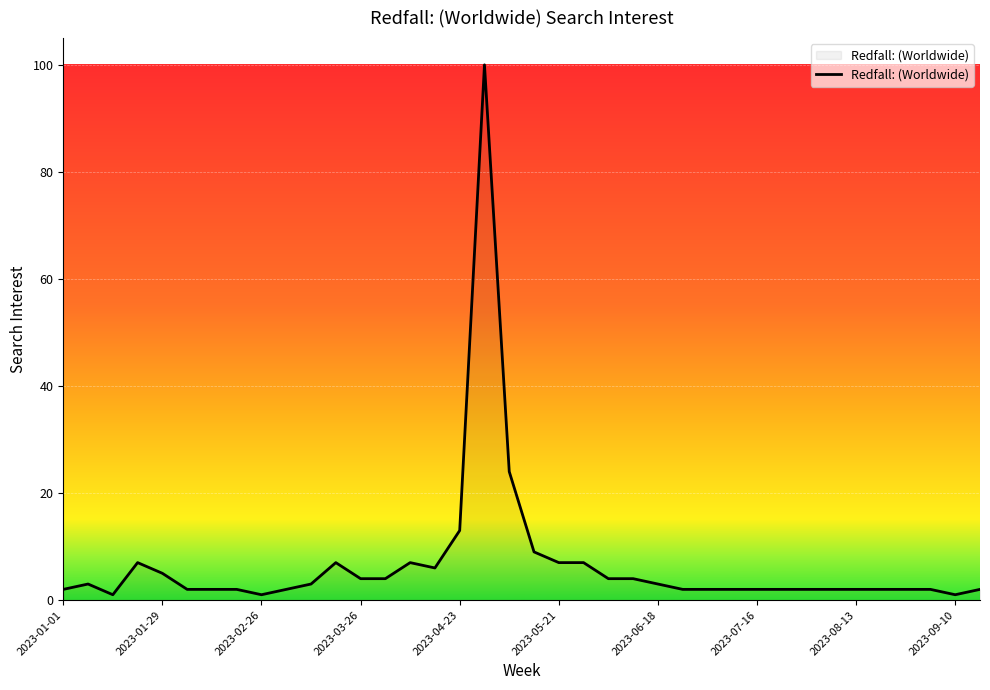

What is the maximum value shown in the chart?

100